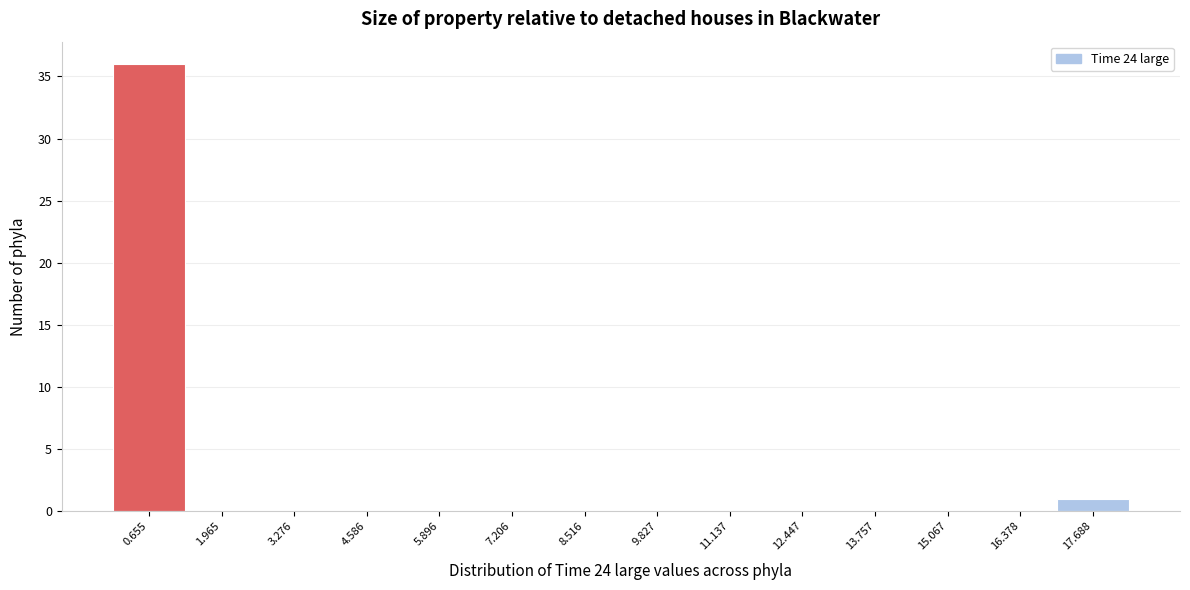

How tall is the bar that spans 17.0 to 18.4 on the x-axis? Neither the bar edges nor the heights are printed on the chart, so give them approximately, as read against the axes.

1